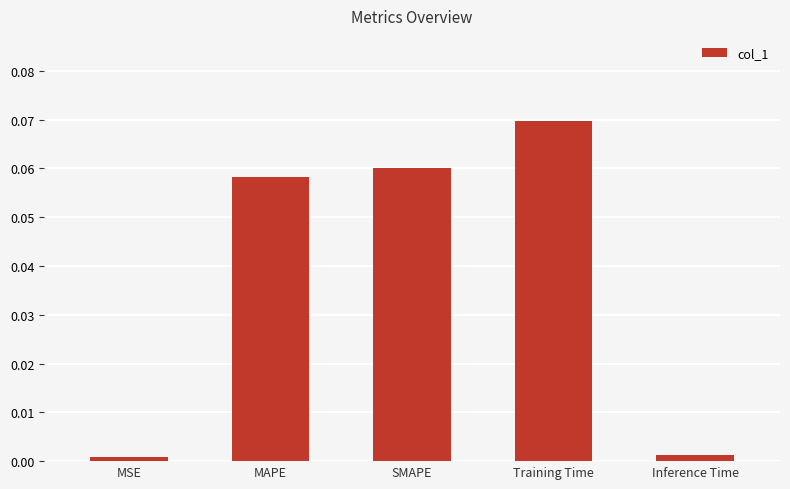

At which category does the chart reach its peak across all series?

Training Time